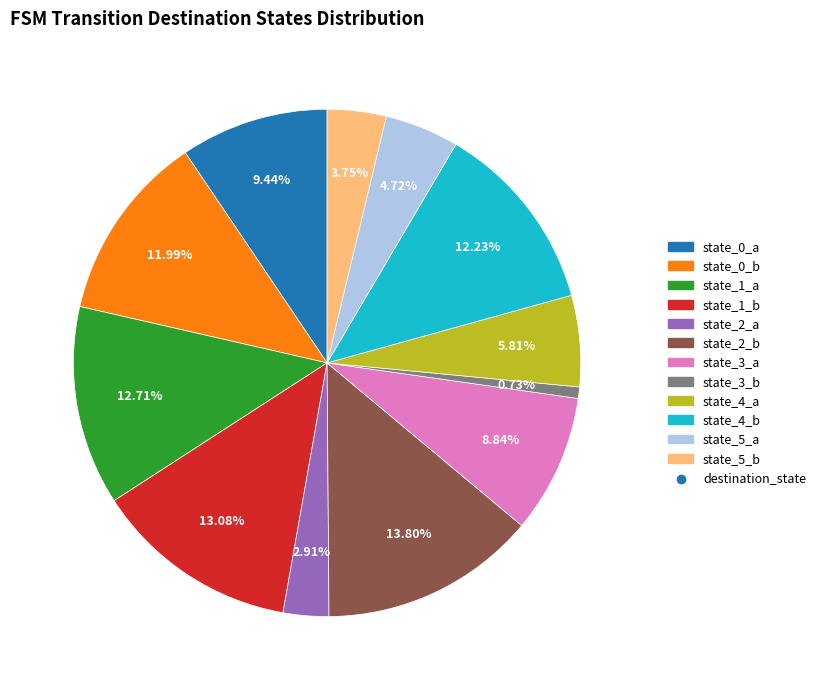

Is there any slice that represents more than half of the pie?

No